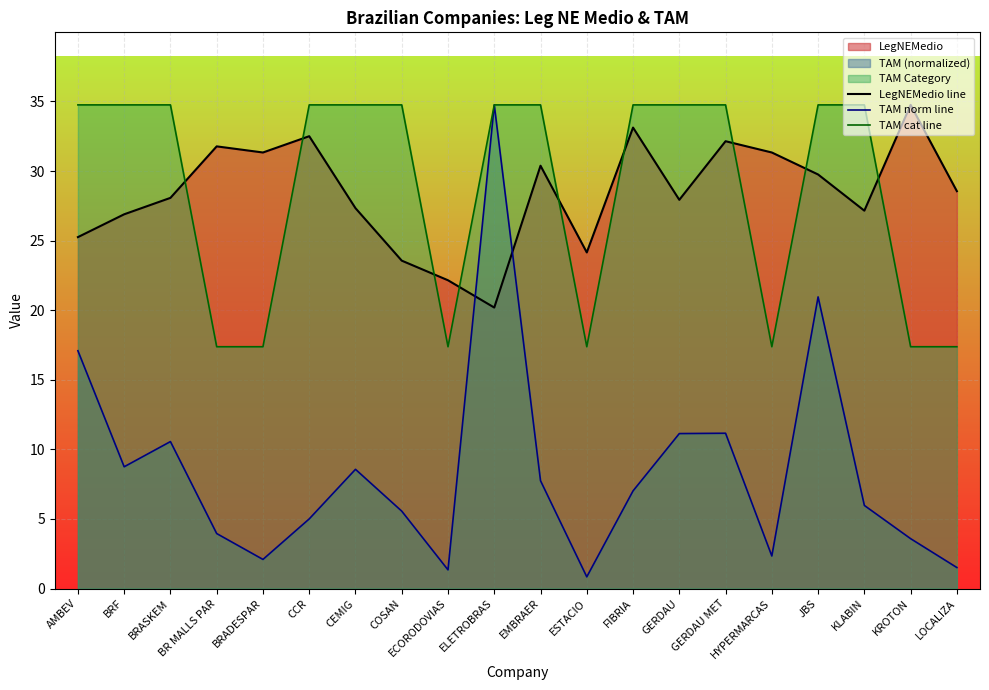

At which label is TAM norm line closest to 17?

AMBEV